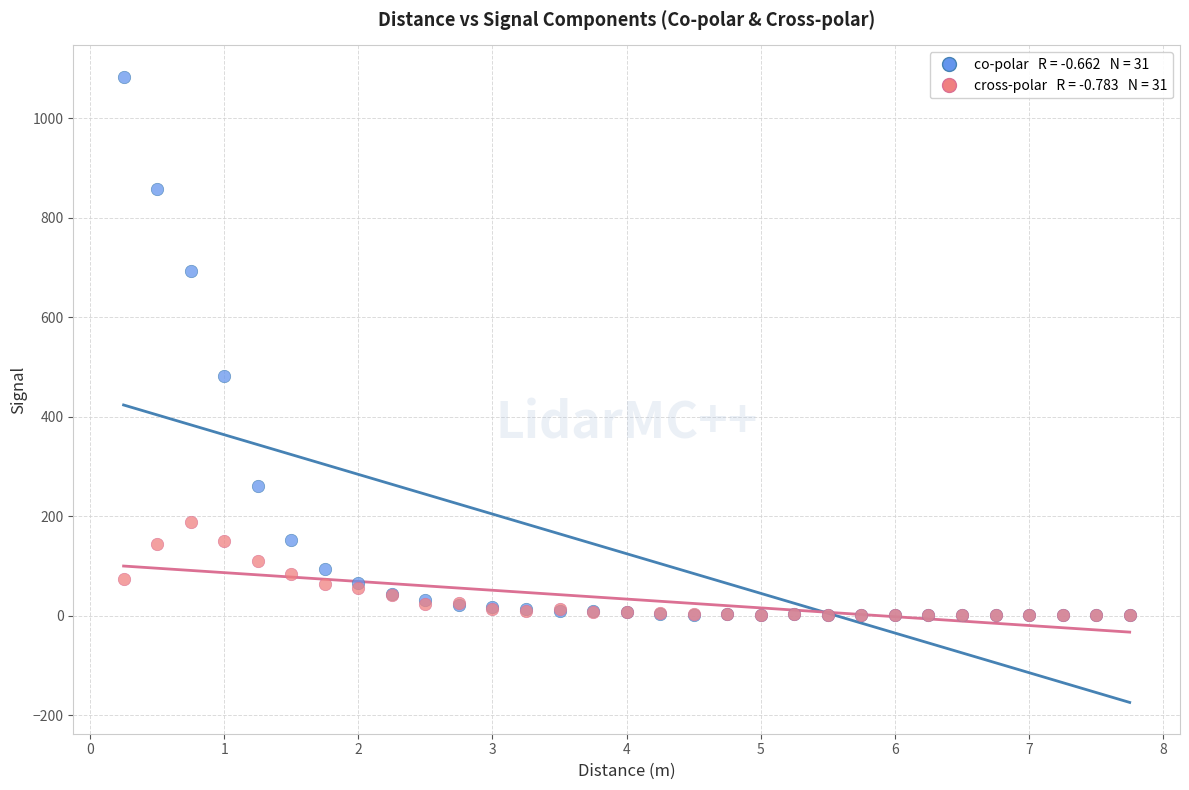

Across all series, what Y value is closest to 541?

482.3